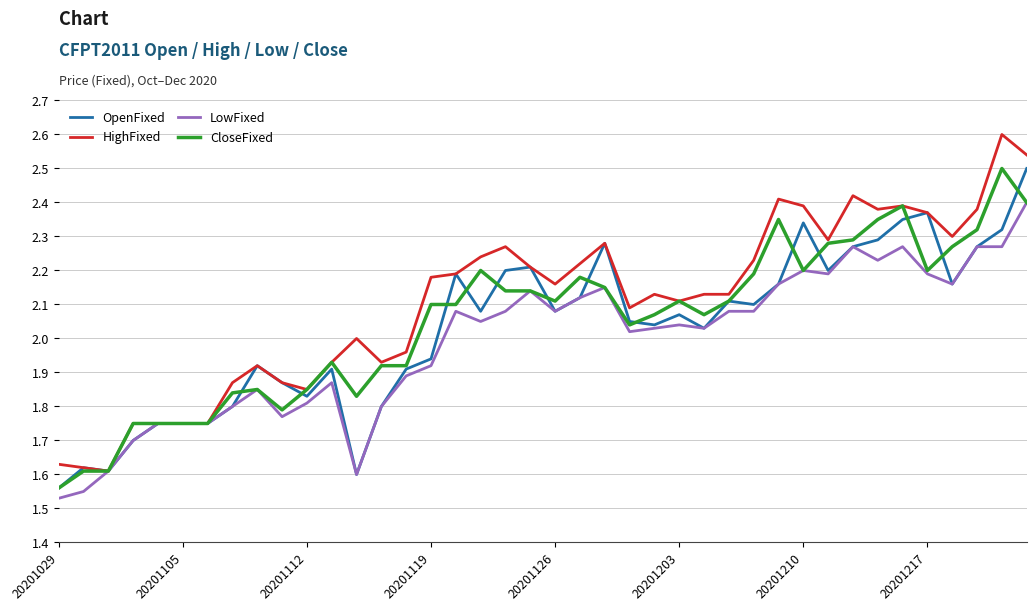

What is the maximum value shown in the chart?

2.6